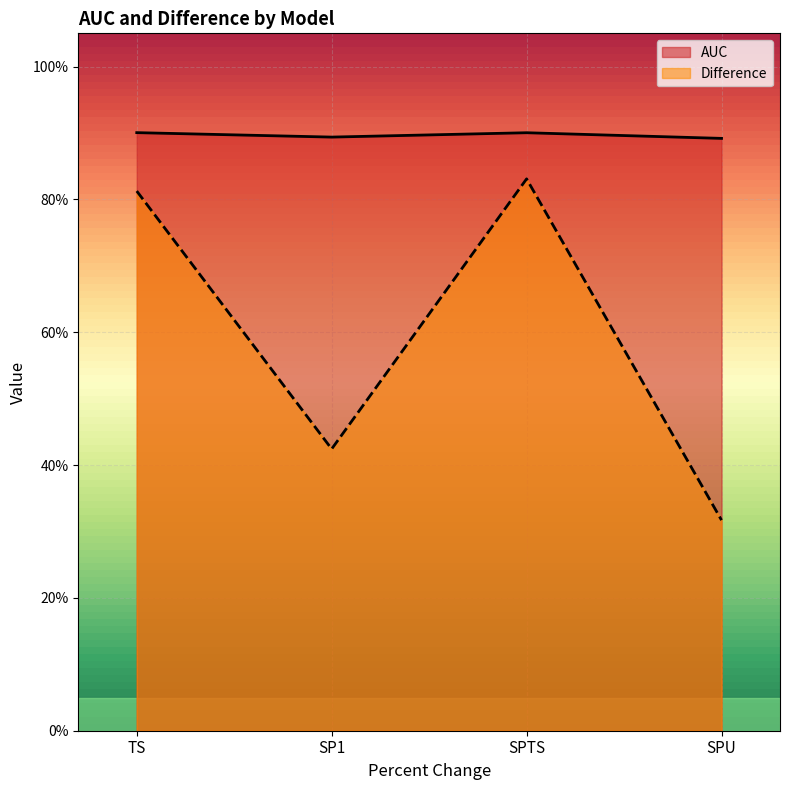

Rank the series by their average value, from highest to lowest.

AUC, Difference